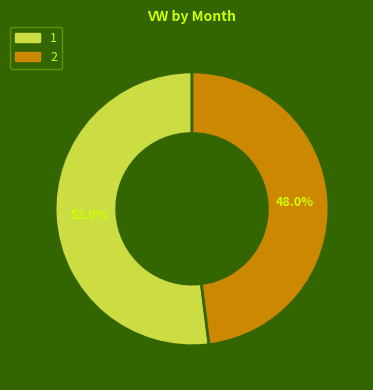

How many segments does this pie chart have?

2